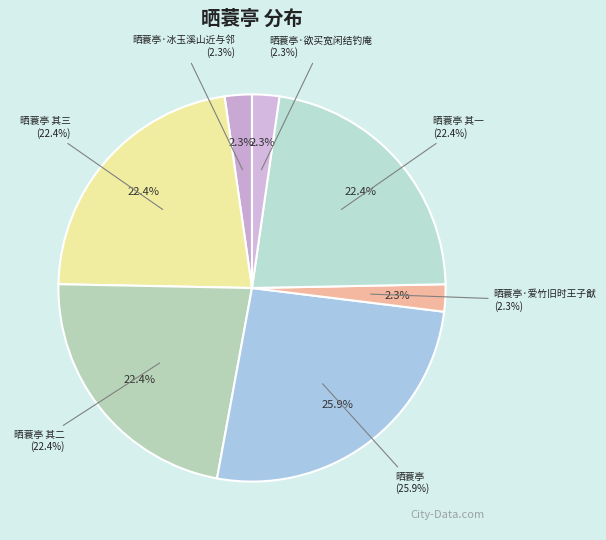

Which slice is the largest?

晒蓑亭